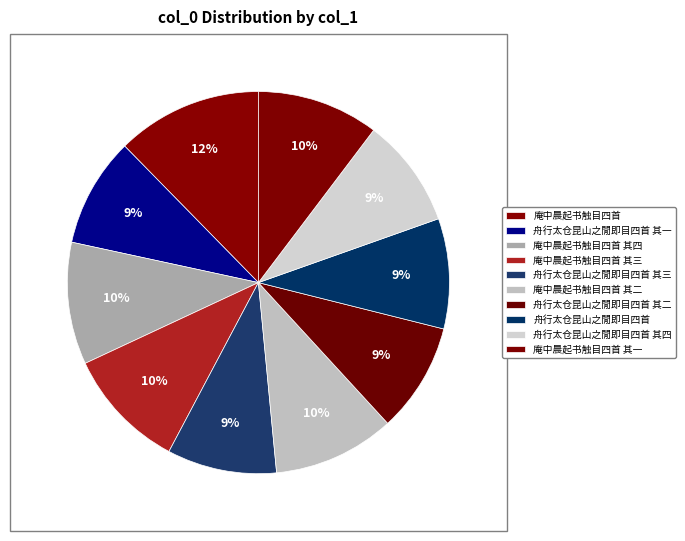

Is there any slice that represents more than half of the pie?

No